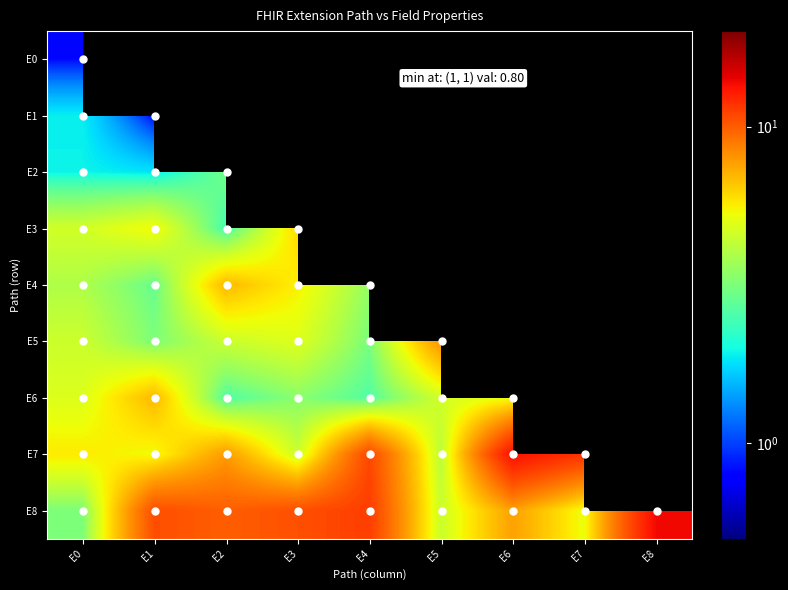

List the series in order of their peak value, highest first.

E8, E7, E5, E6, E4, E3, E2, E1, E0